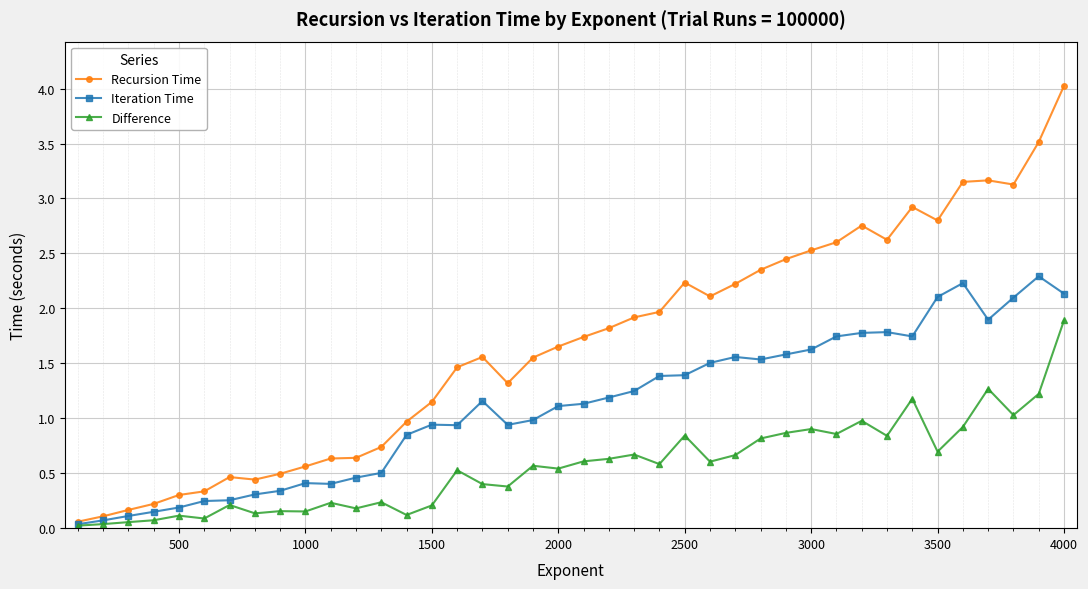

What is the maximum value shown in the chart?

4.0